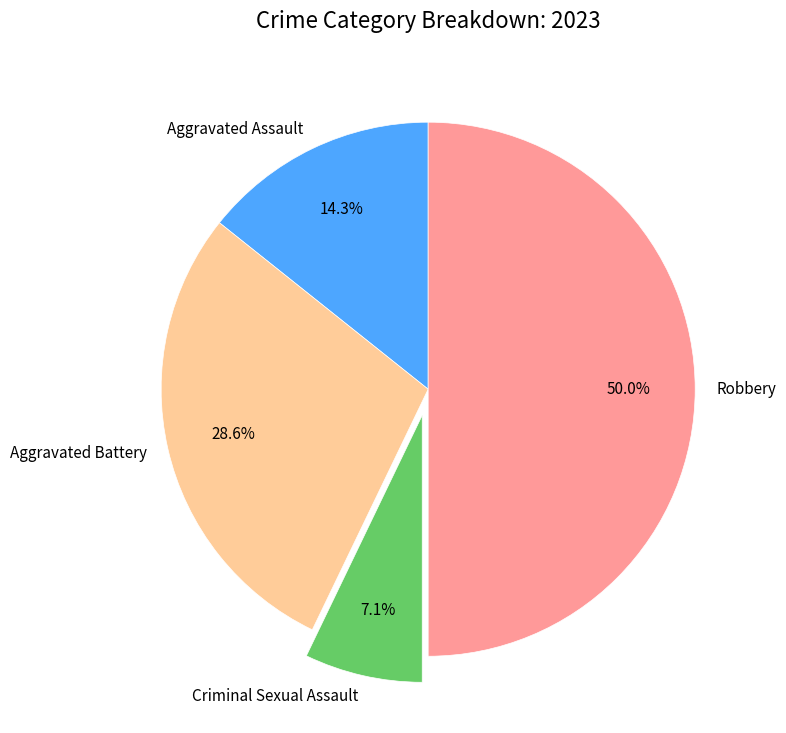

Is Aggravated Assault the majority of the pie?

No